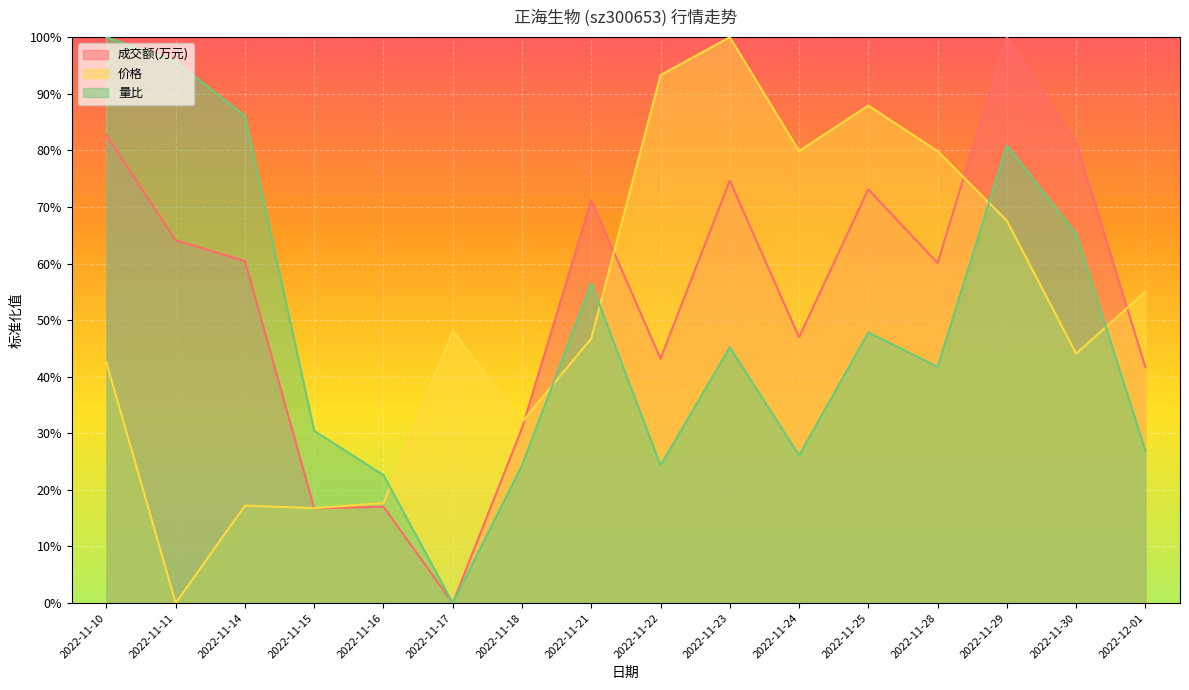

Reading right to left, what are all the values shown in this chart?

成交额(万元): 2022-12-01=0.4	2022-11-30=0.8	2022-11-29=1.0	2022-11-28=0.6	2022-11-25=0.7	2022-11-24=0.5	2022-11-23=0.7	2022-11-22=0.4	2022-11-21=0.7	2022-11-18=0.3	2022-11-17=0.0	2022-11-16=0.2	2022-11-15=0.2	2022-11-14=0.6	2022-11-11=0.6	2022-11-10=0.8
价格: 2022-12-01=0.6	2022-11-30=0.4	2022-11-29=0.7	2022-11-28=0.8	2022-11-25=0.9	2022-11-24=0.8	2022-11-23=1.0	2022-11-22=0.9	2022-11-21=0.5	2022-11-18=0.3	2022-11-17=0.5	2022-11-16=0.2	2022-11-15=0.2	2022-11-14=0.2	2022-11-11=0.0	2022-11-10=0.4
量比: 2022-12-01=0.3	2022-11-30=0.7	2022-11-29=0.8	2022-11-28=0.4	2022-11-25=0.5	2022-11-24=0.3	2022-11-23=0.5	2022-11-22=0.2	2022-11-21=0.6	2022-11-18=0.2	2022-11-17=0.0	2022-11-16=0.2	2022-11-15=0.3	2022-11-14=0.9	2022-11-11=1.0	2022-11-10=1.0